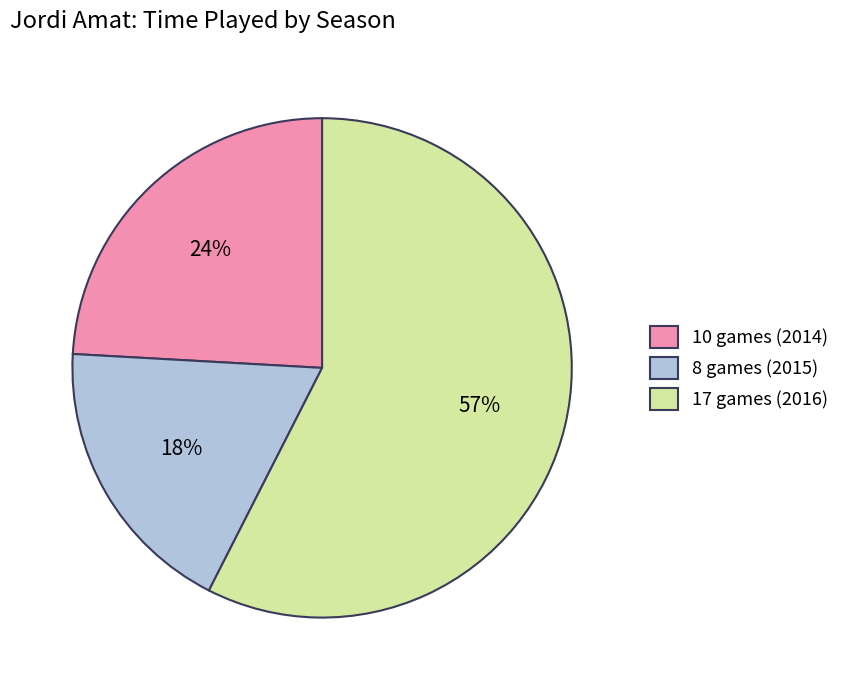

What percentage is the 10 games (2014) slice, to the nearest percent?

24%